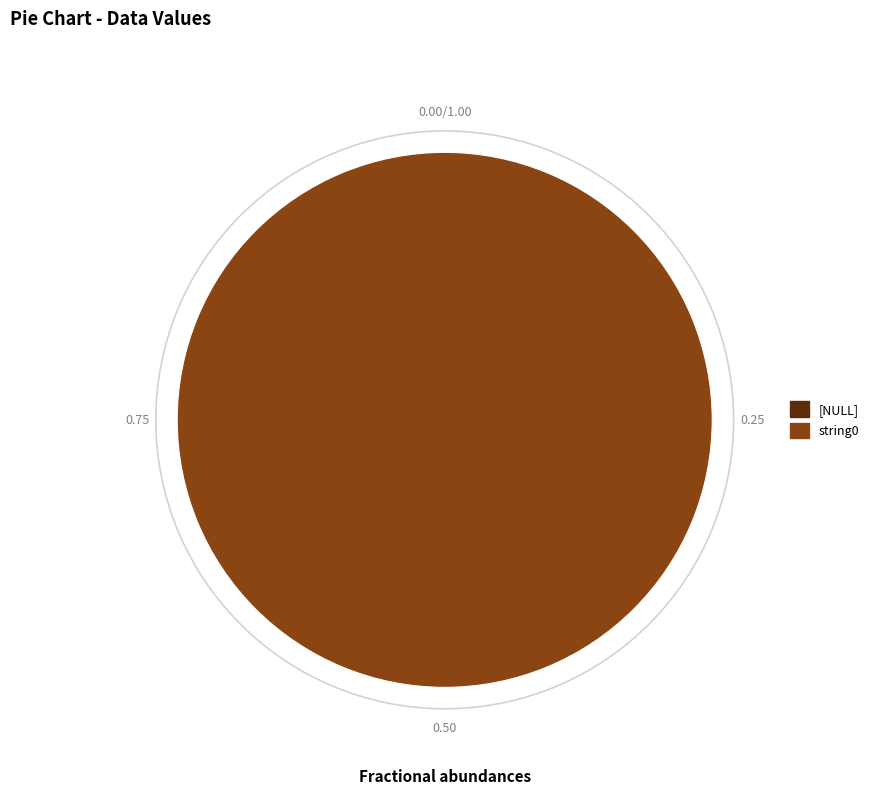

Does any single category account for the majority?

Yes